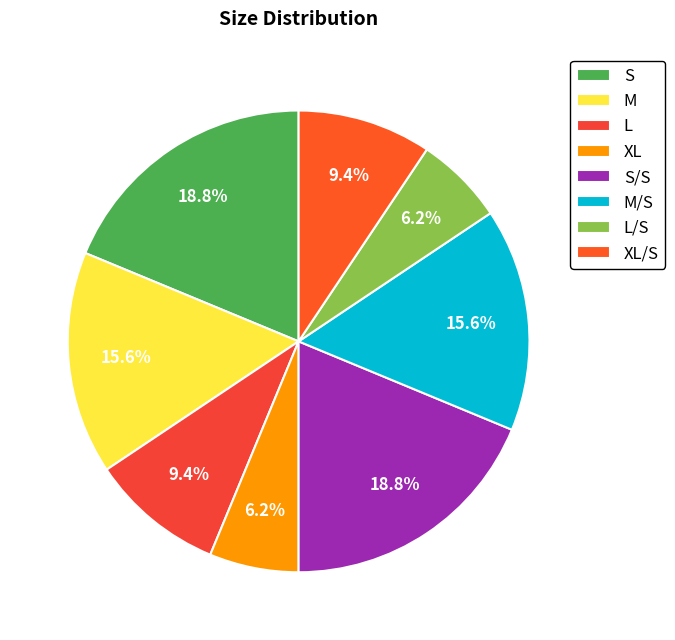

Between L and L/S, which is larger?

L